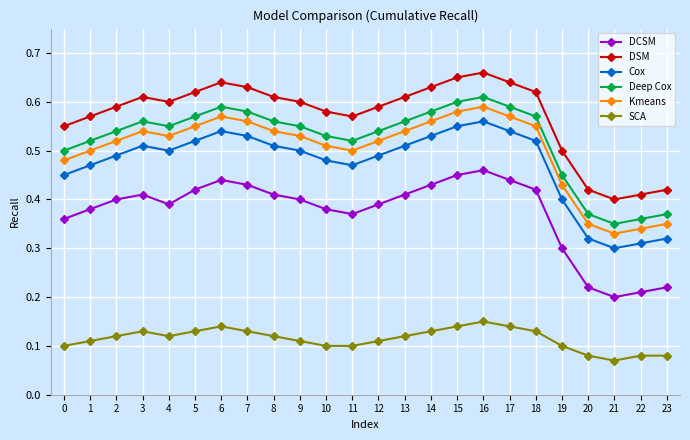

Count the SCA values in the range 0 to 1.

24